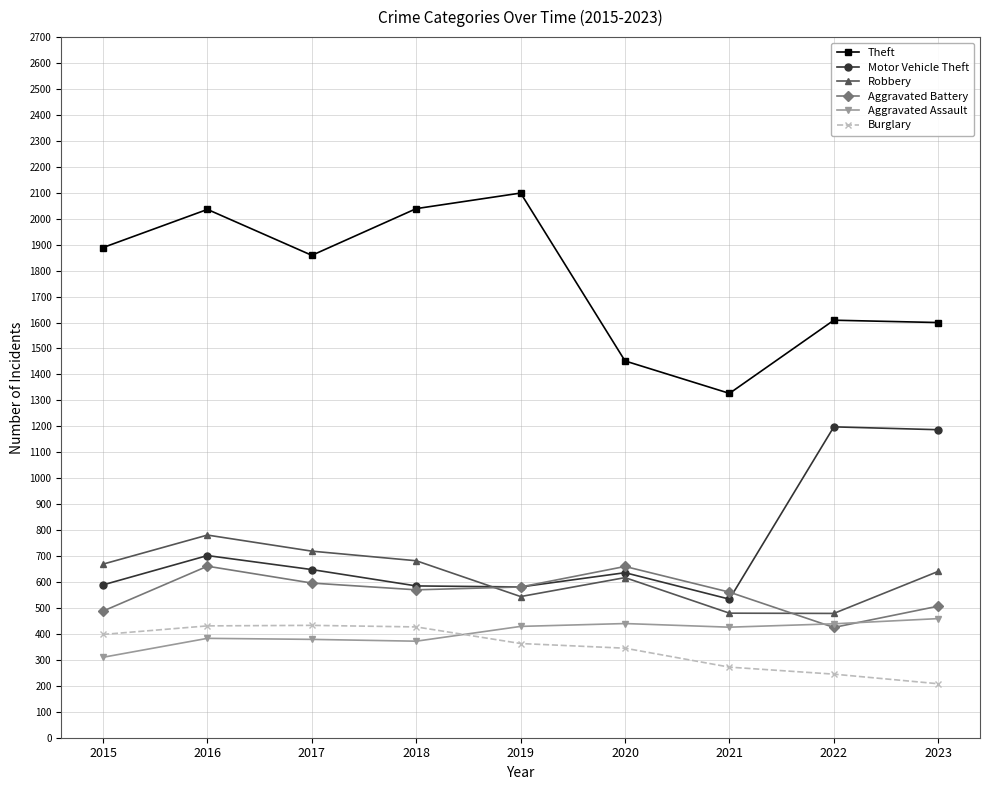

At which category does Aggravated Battery reach its first local peak?

2016